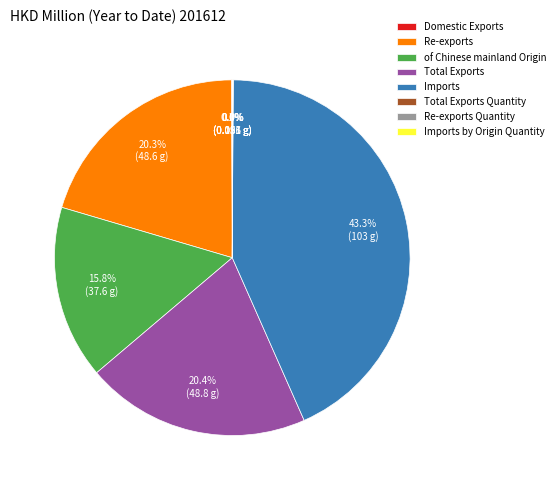

Does Re-exports represent more than half of the total?

No